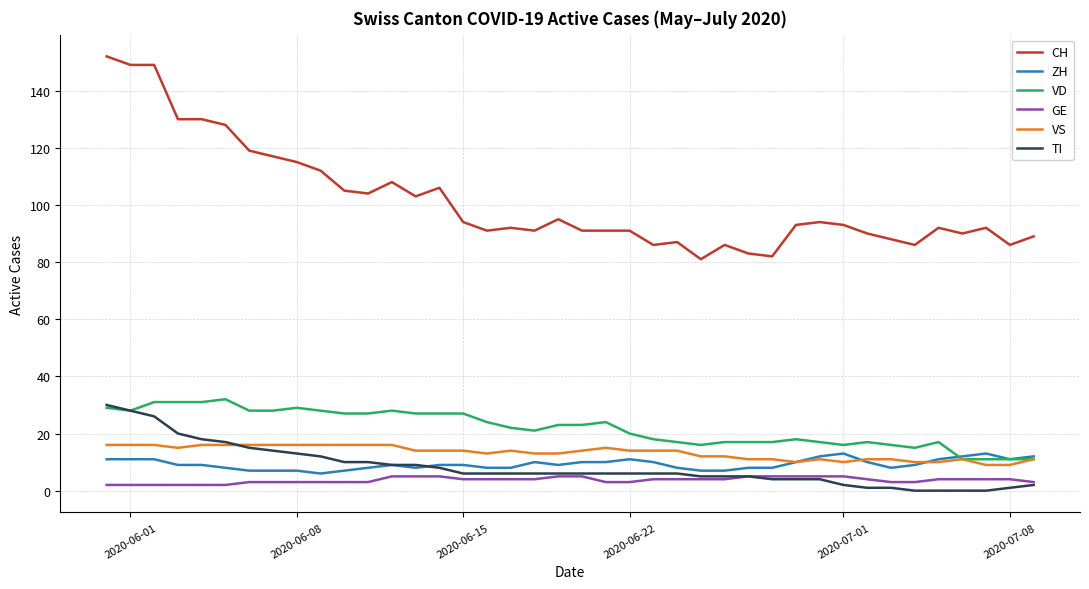

Which series has the largest total across all categories?

CH